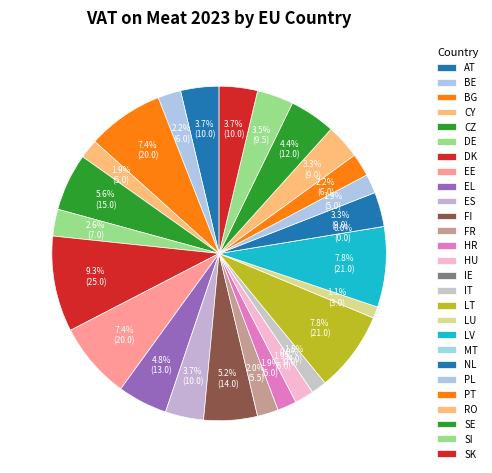

Rank the categories by value from highest to lowest.

DK, LT, LV, BG, EE, CZ, FI, EL, SE, AT, ES, SK, SI, NL, RO, DE, BE, PT, FR, CY, HR, HU, PL, IT, LU, IE, MT